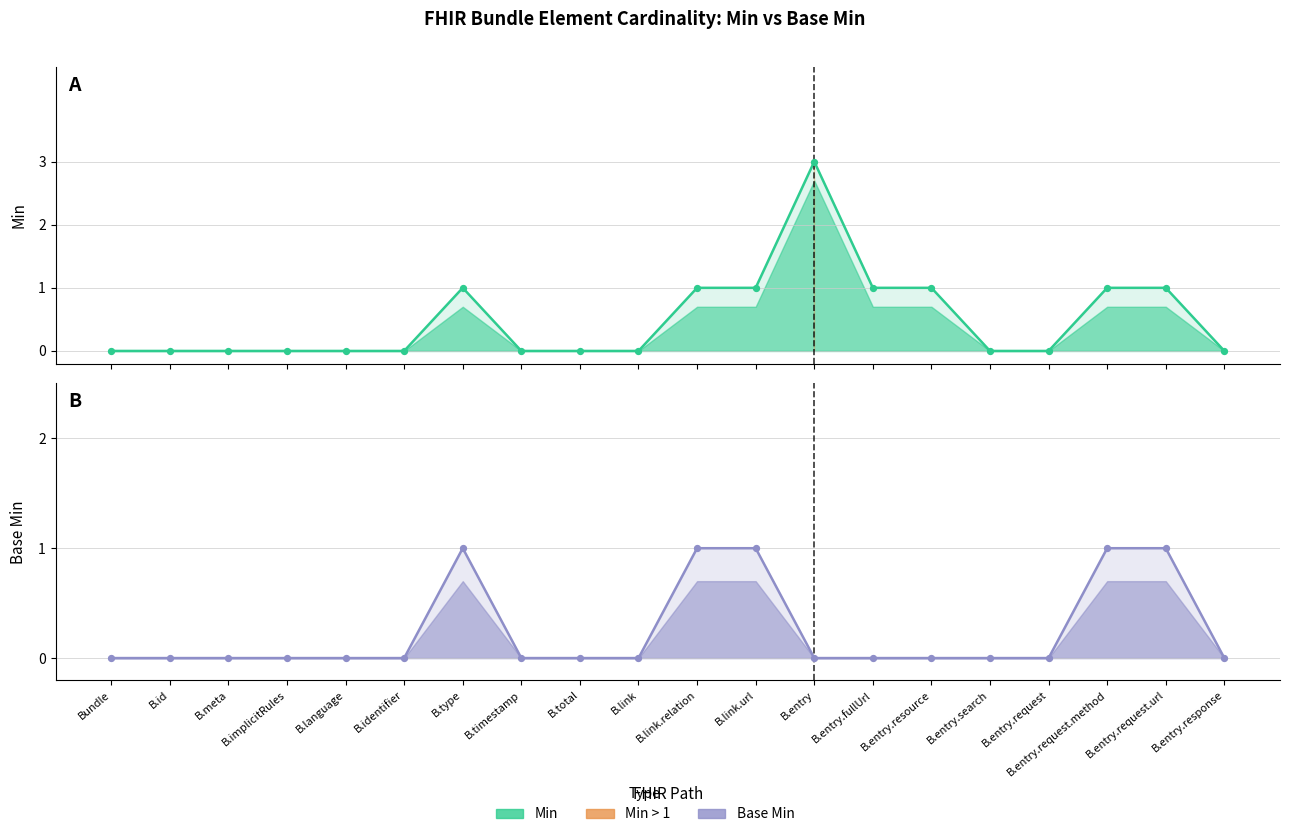

Which series has the largest total across all categories?

Min